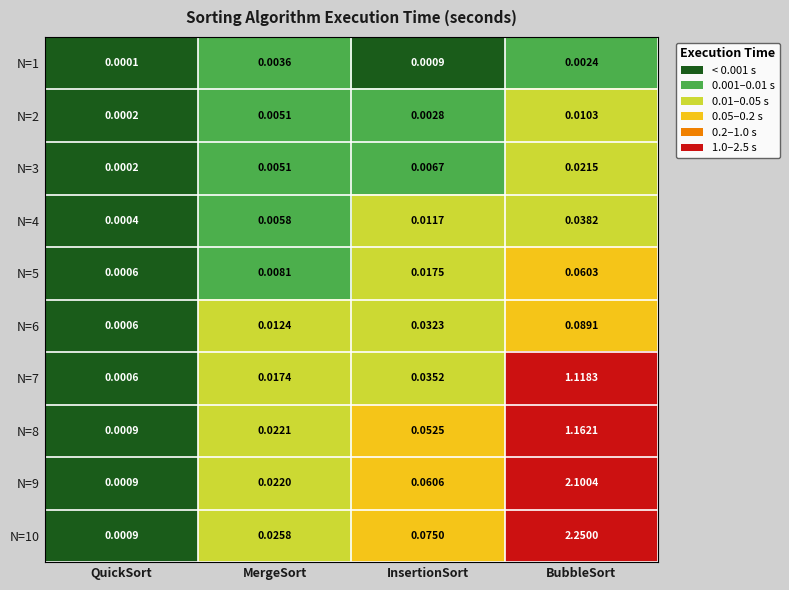

How many series are shown in this chart?

10